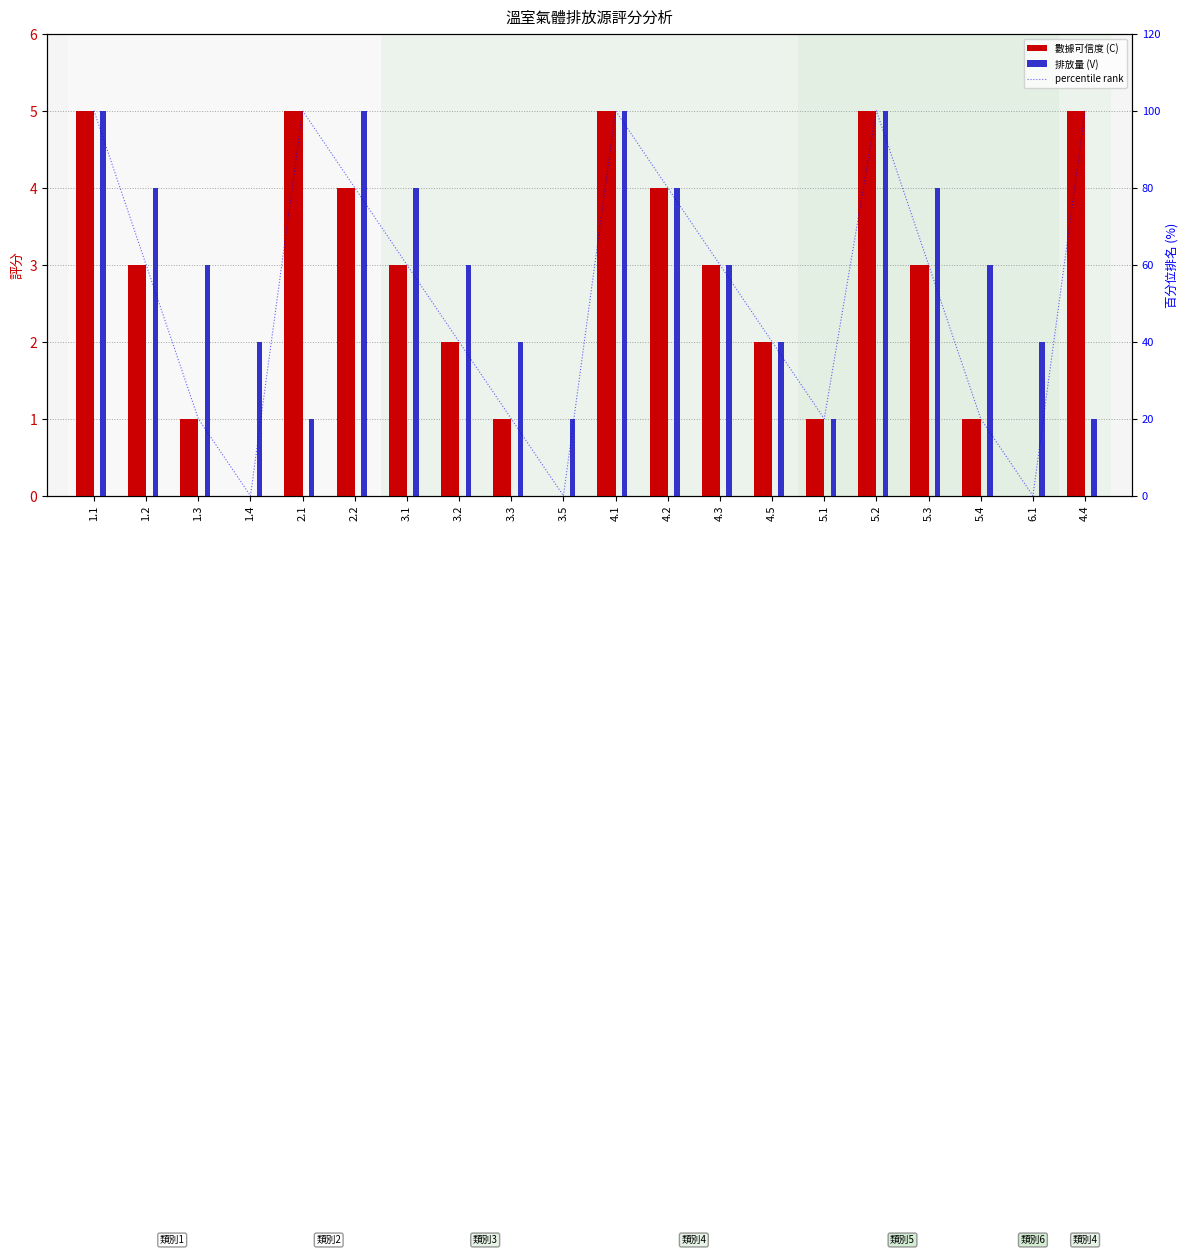

What is the value of the 數據可信度 (C) bar at the 13th from the left?

3